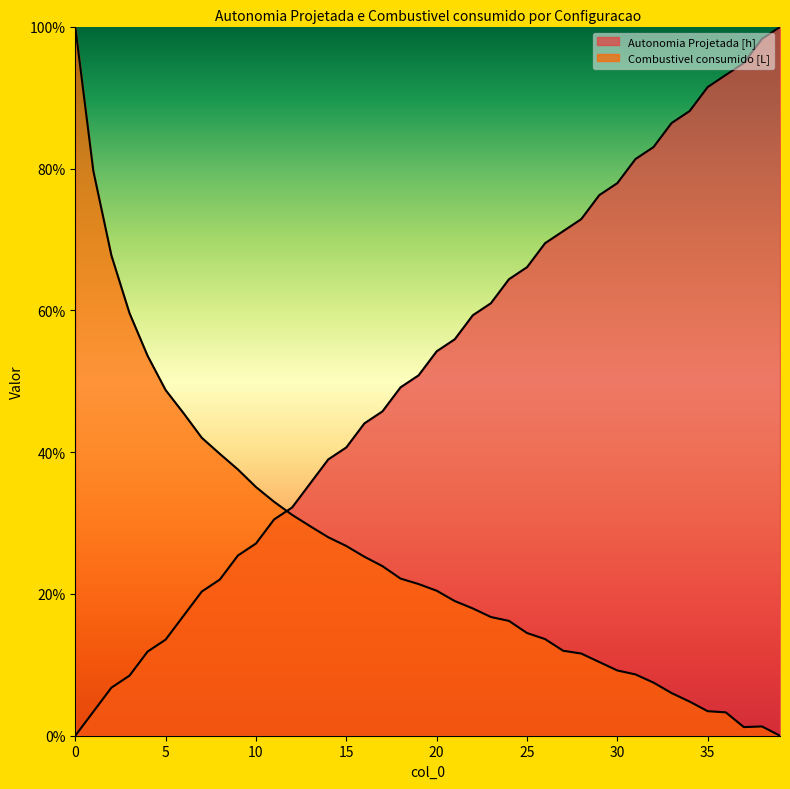

What is the value of the Combustivel consumido [L] point at the 12th from the left?

0.3